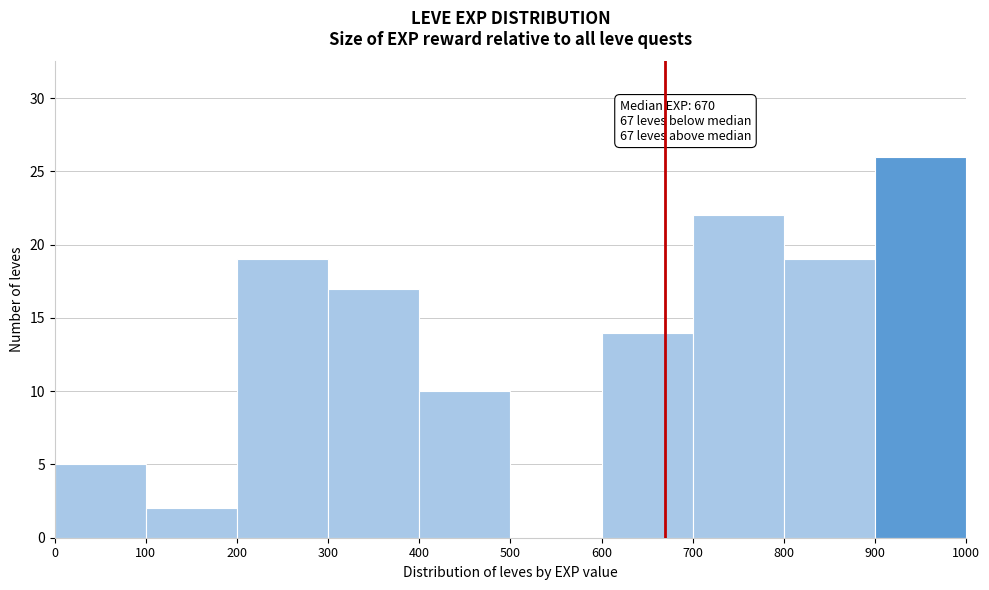

Which range on the x-axis has the tallest bar?

900 to 1000